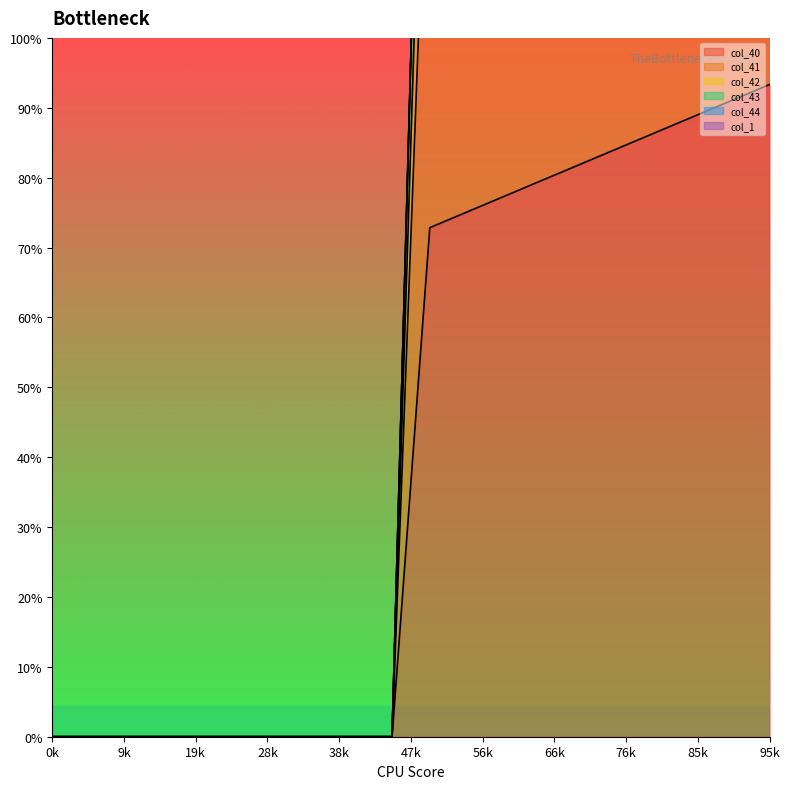

How many lines are shown in the chart?

3